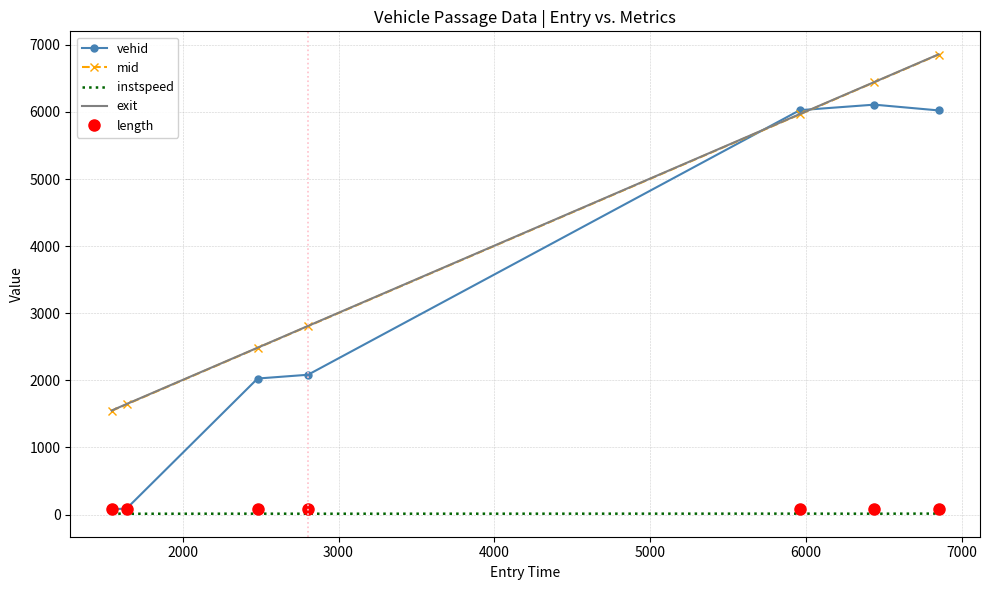

True or false: mid and length cross at least once.

False